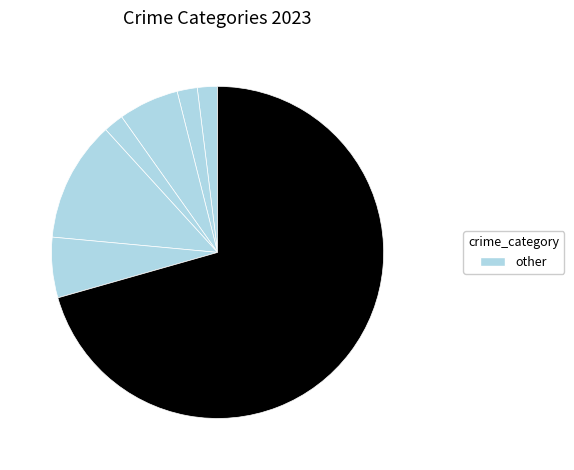

How many segments does this pie chart have?

7